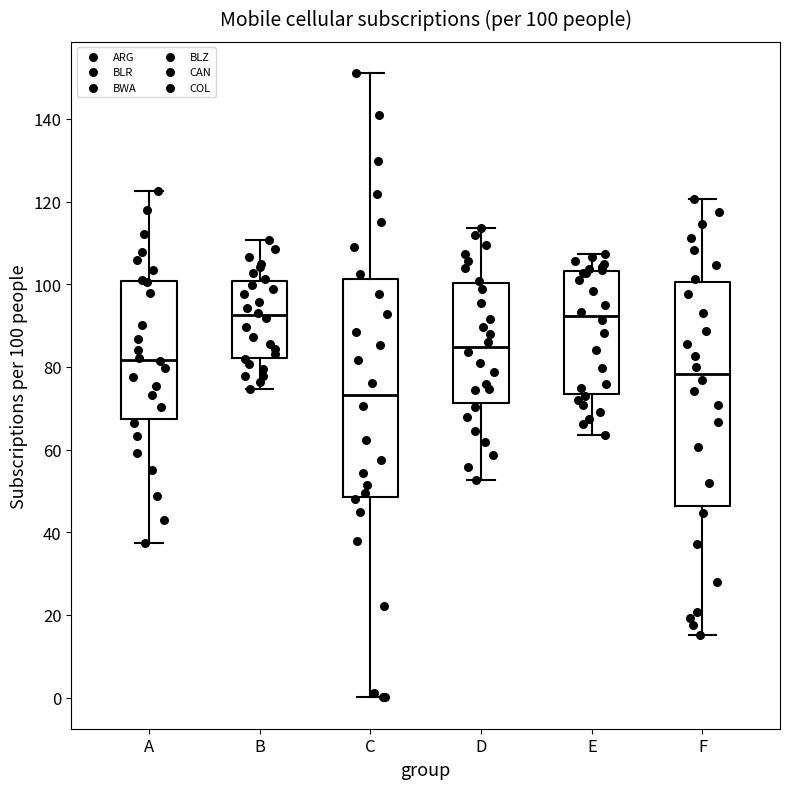

Which box's median line is the lowest?

C